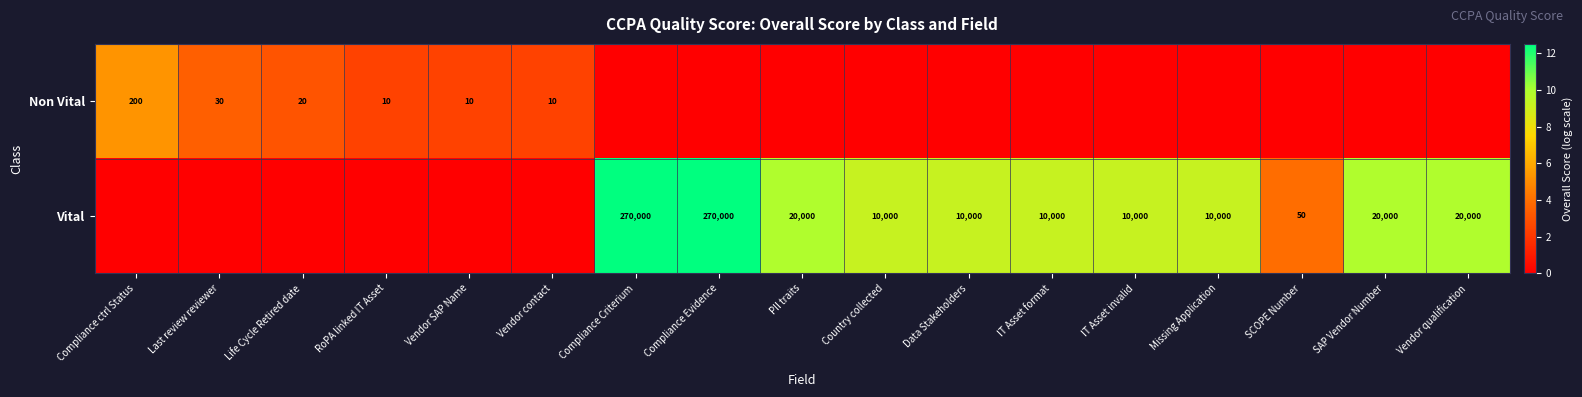

The Vital series shows 4708 at Data Stakeholders. True or false?

False